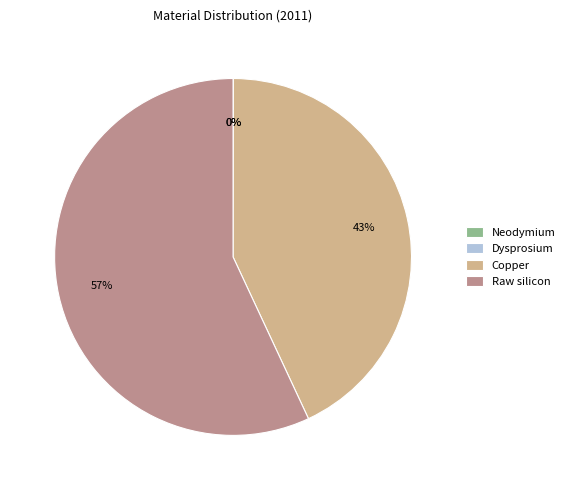

What percentage is the Copper slice, to the nearest percent?

43%